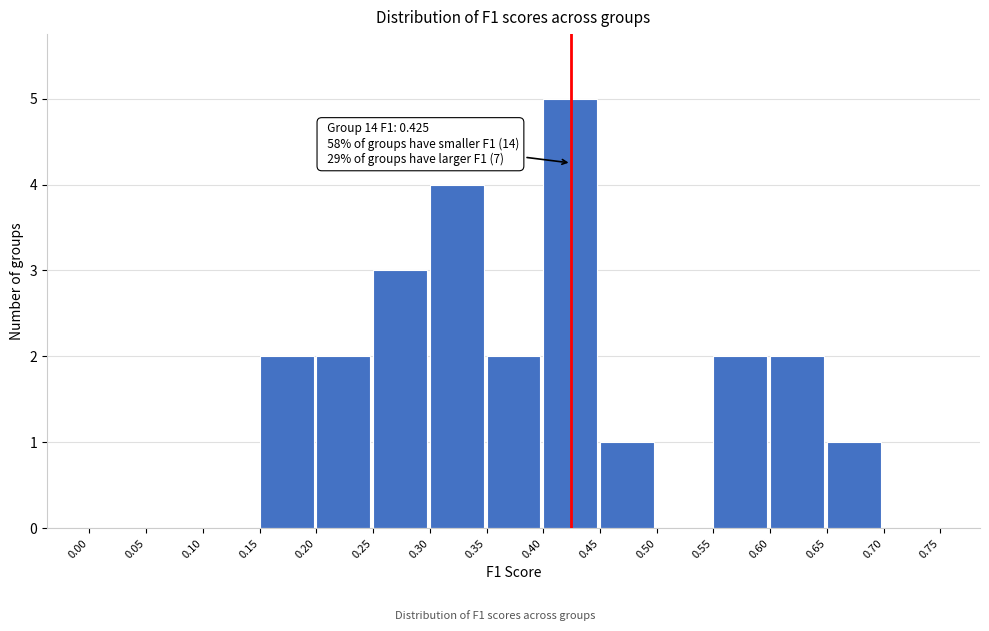

Over which range of the x-axis is the bar tallest?

0.40 to 0.45